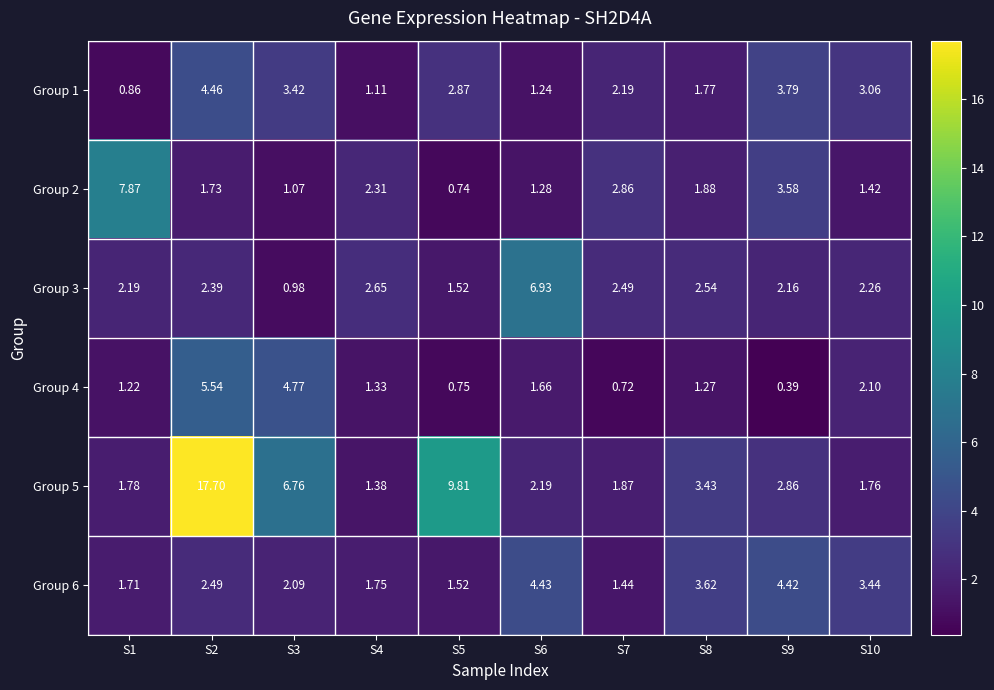

Is the value of Group 4 at S7 greater than the value of Group 6 at S4?

No